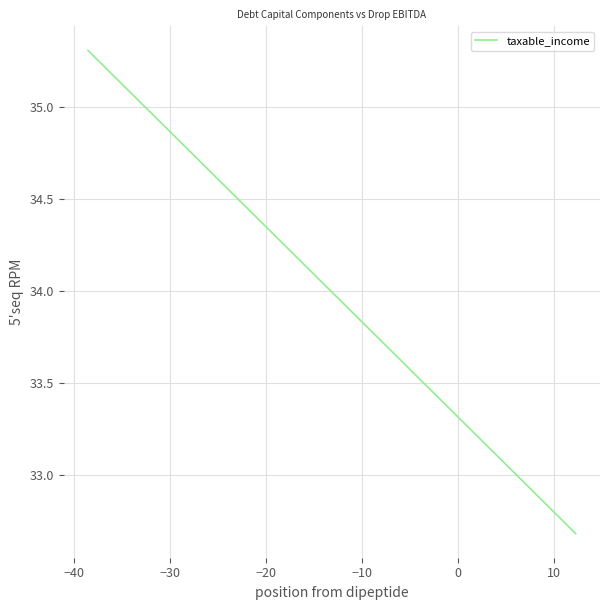

What is the smallest value displayed?

32.7